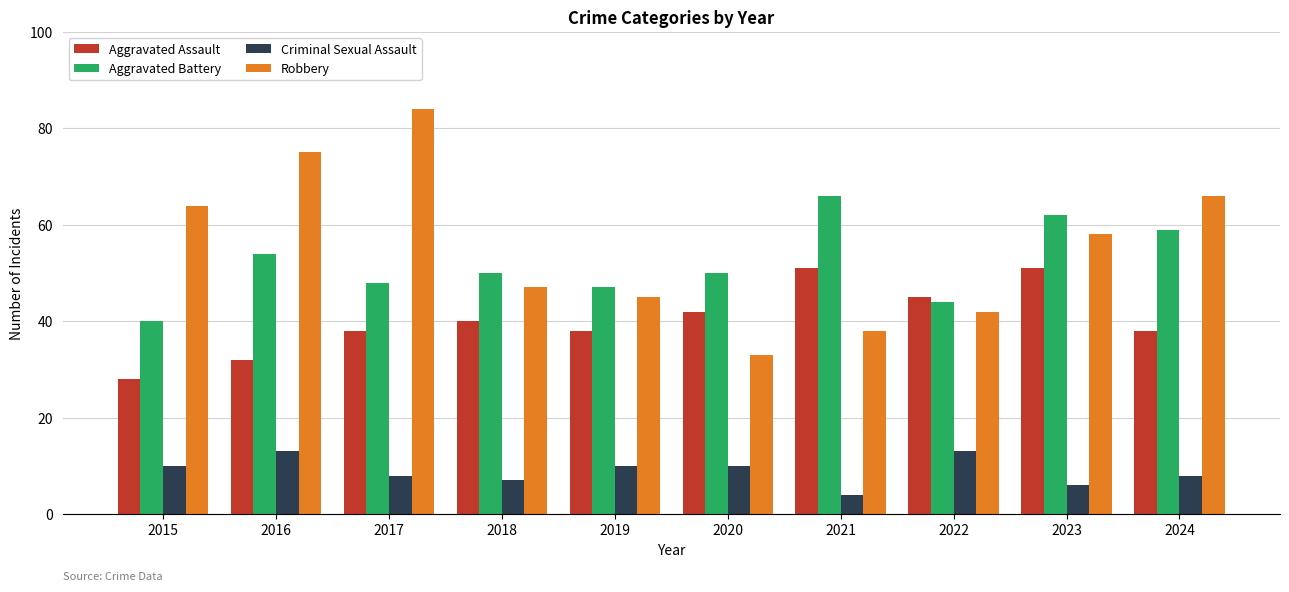

Between 2017 and 2020, which series saw the biggest shift?

Robbery